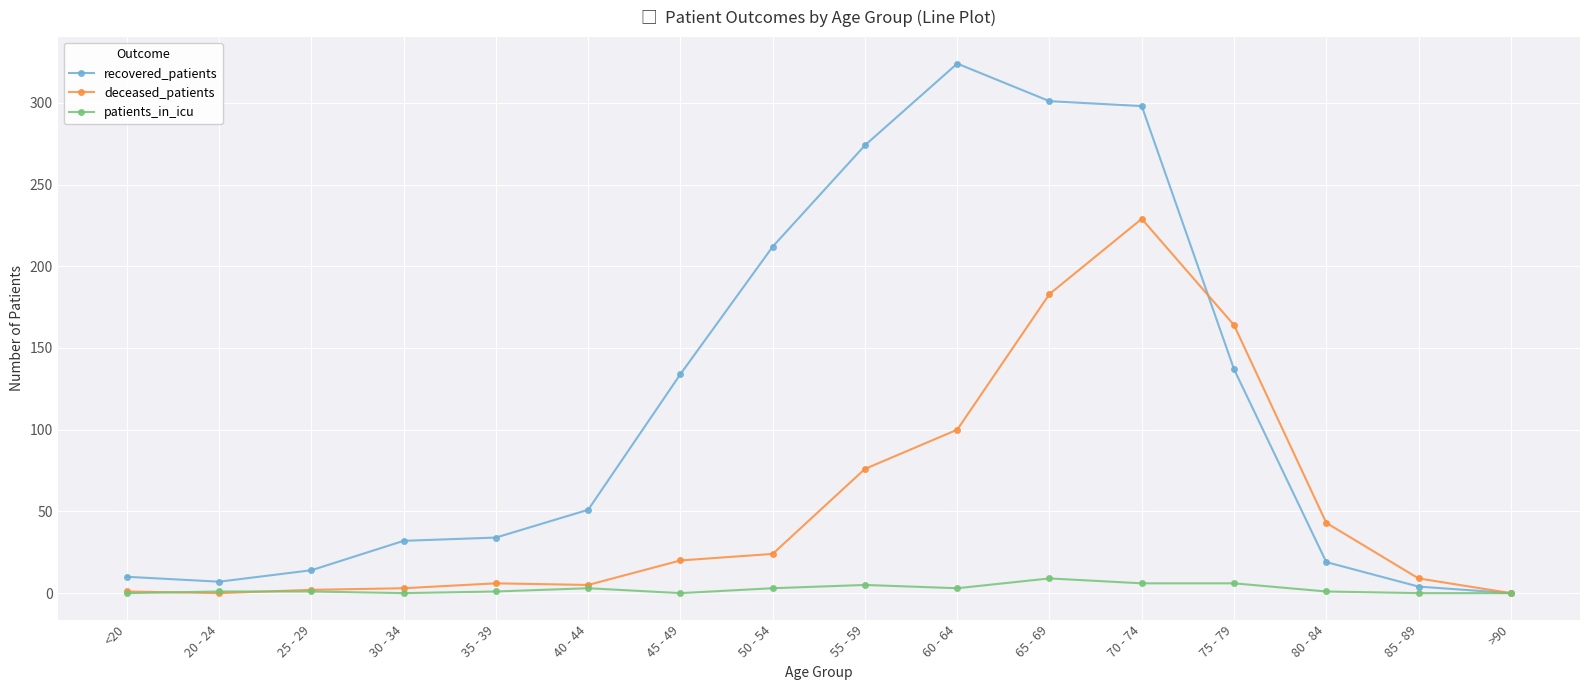

What is the difference between the patients_in_icu values at 60 - 64 and 75 - 79?

3